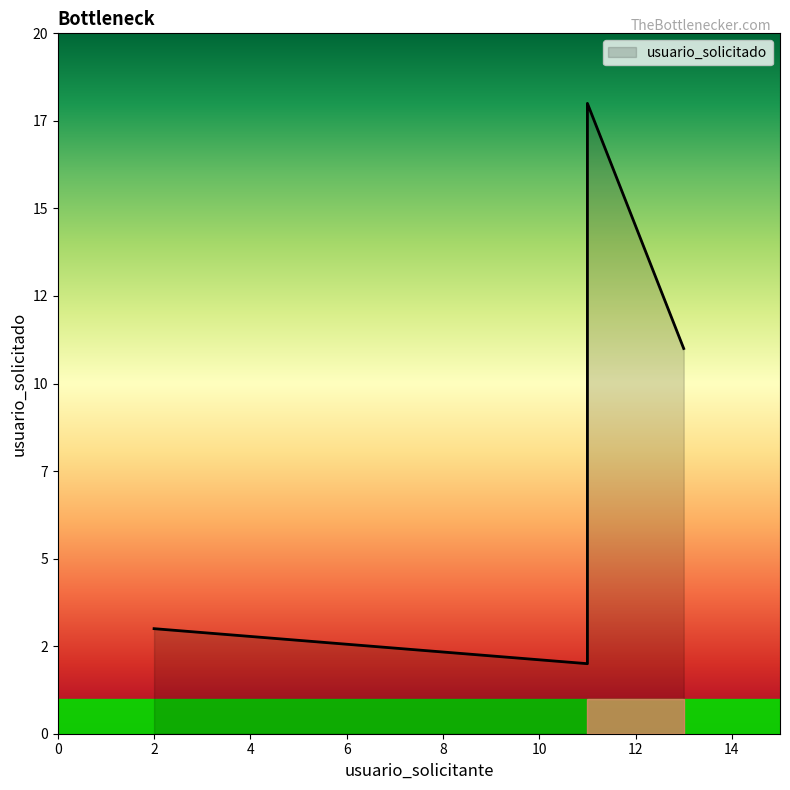

What is the average value?

8